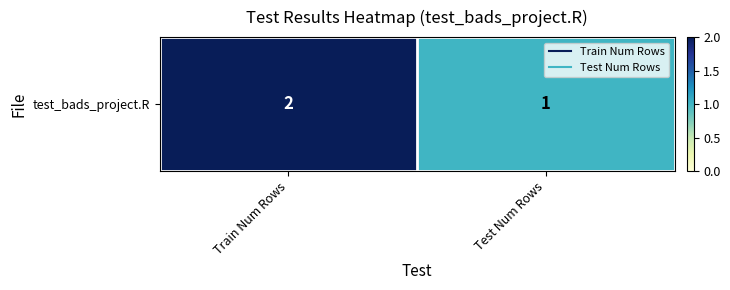

Which has a higher value, Test Num Rows or Train Num Rows?

Train Num Rows